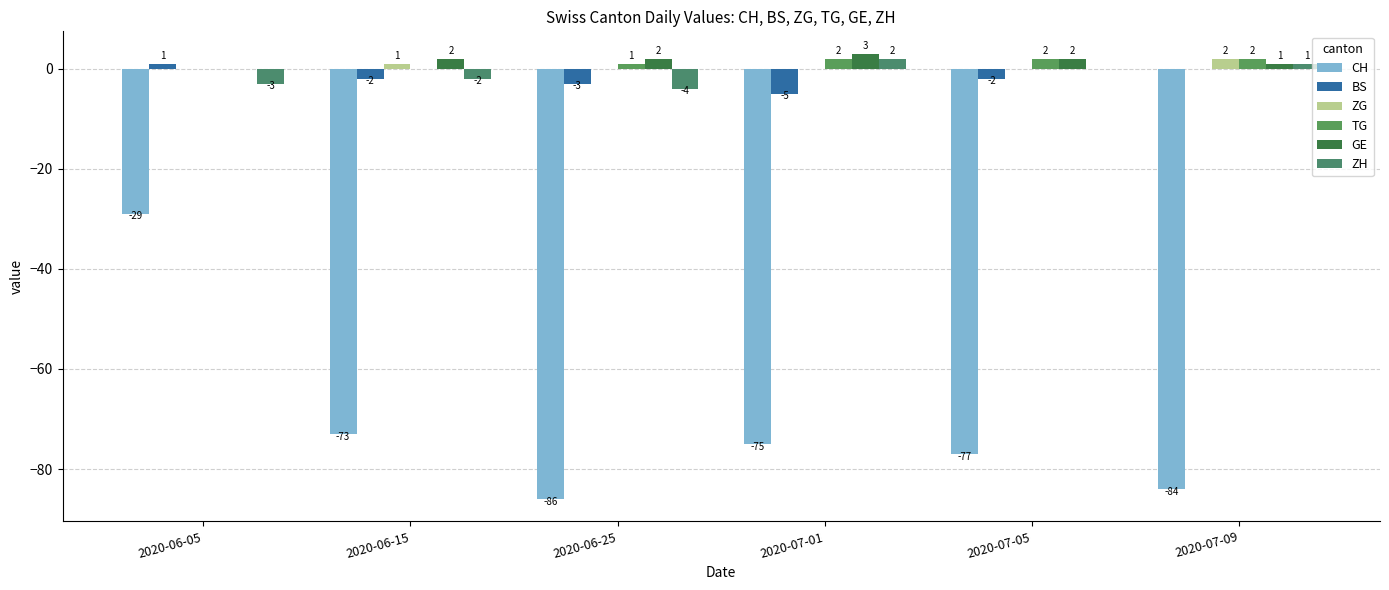

The value of BS at 2020-07-01 is -5. True or false?

True